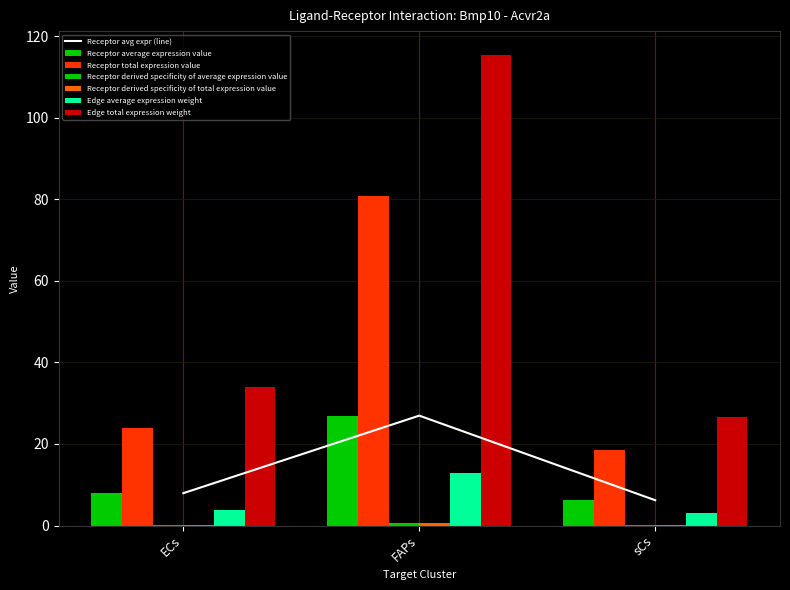

The Receptor avg expr (line) series shows 12.3 at ECs. True or false?

False